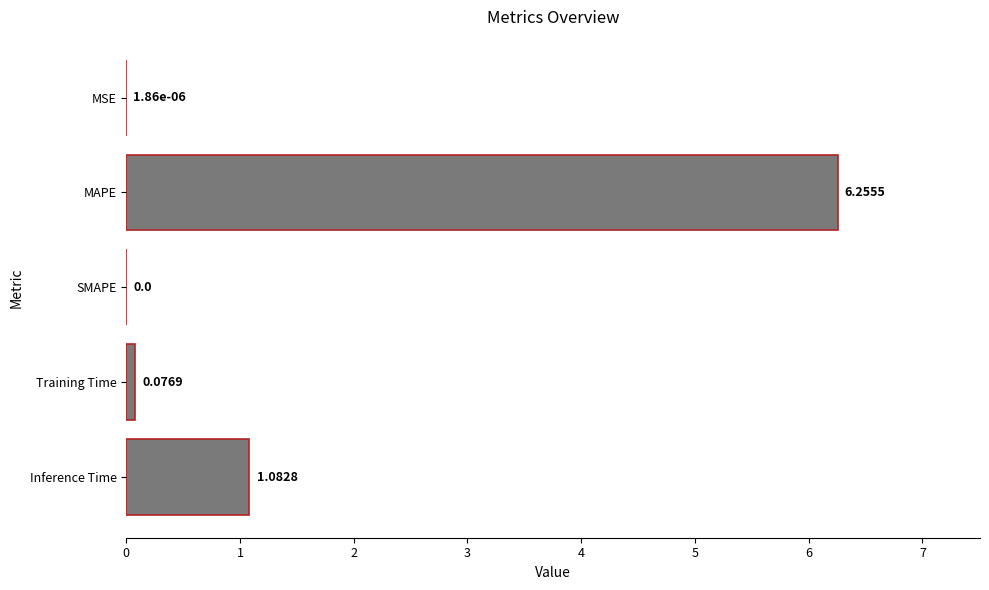

Where is the data nearest to the value 3?

Inference Time